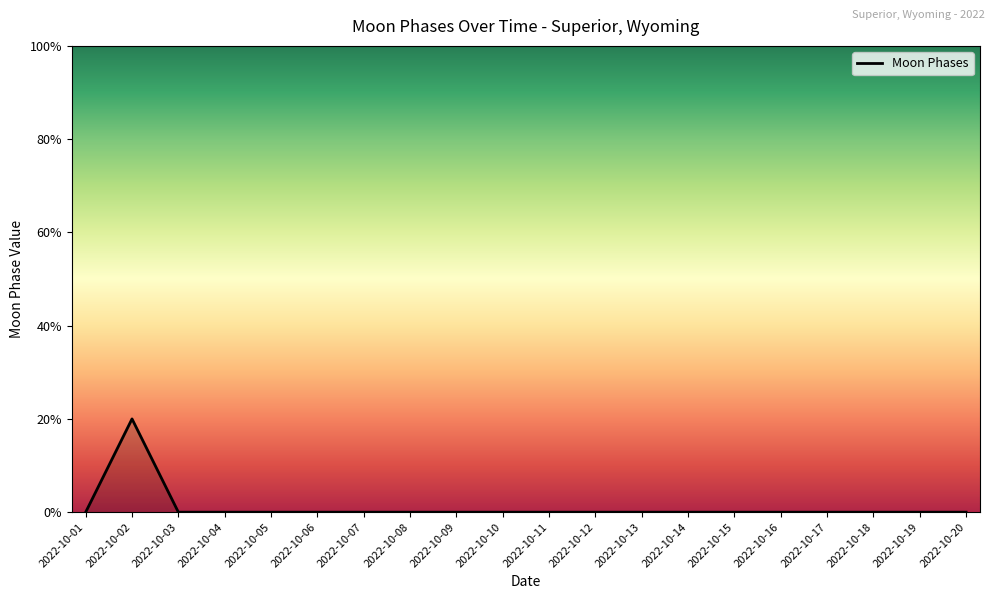

True or false: the data shows 0 at 2022-10-01.

True